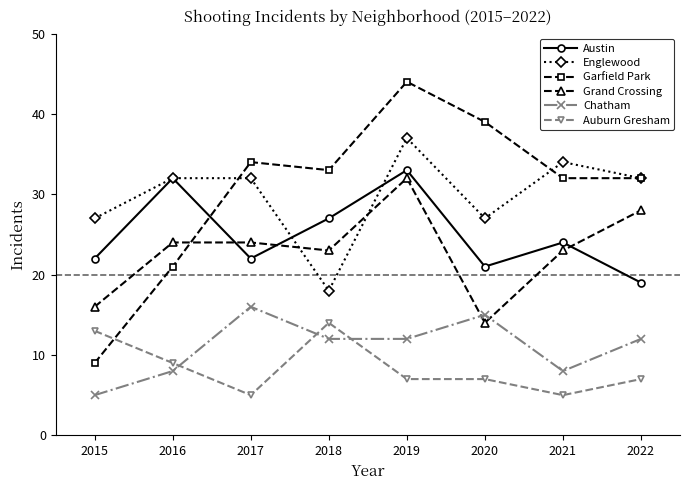

What is the maximum value for Chatham?

16